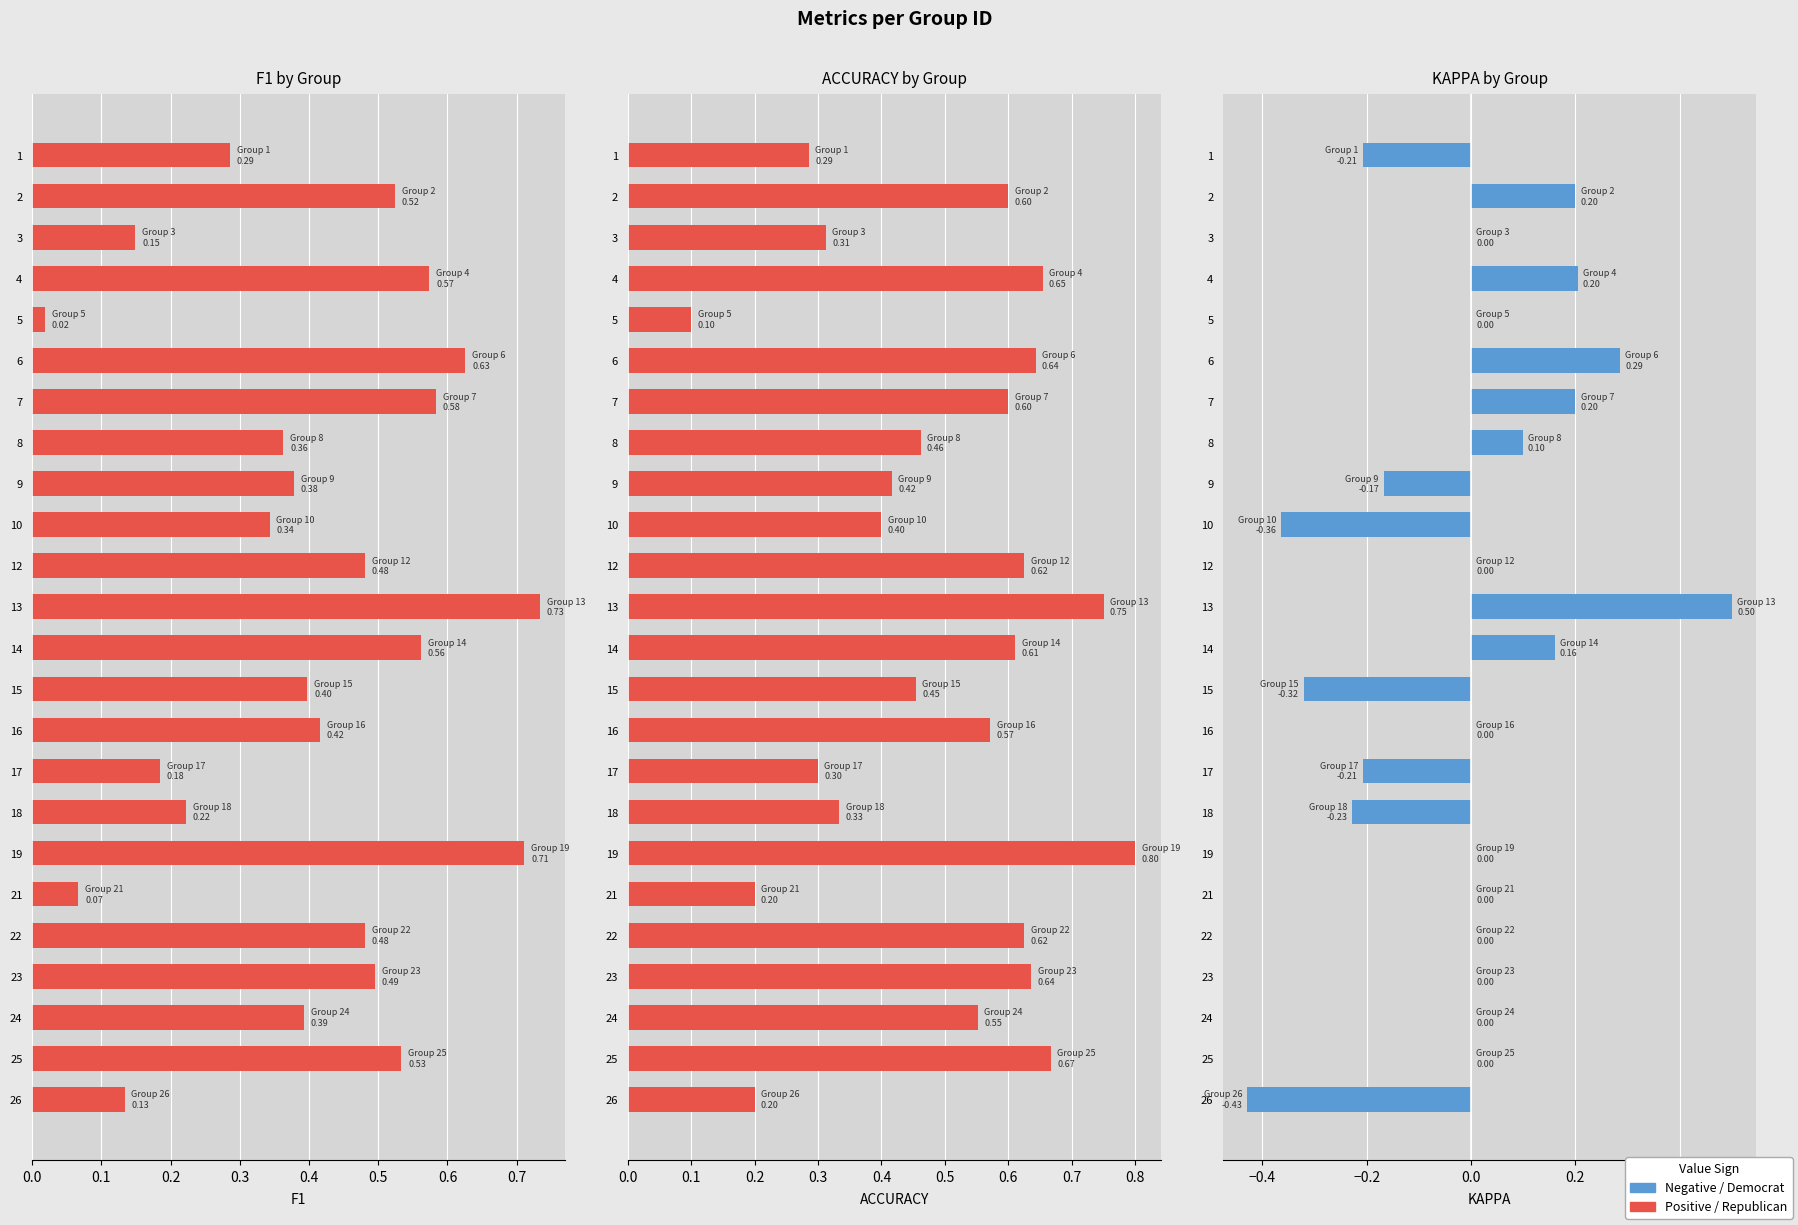

How many accuracy values are between 0 and 1?

24